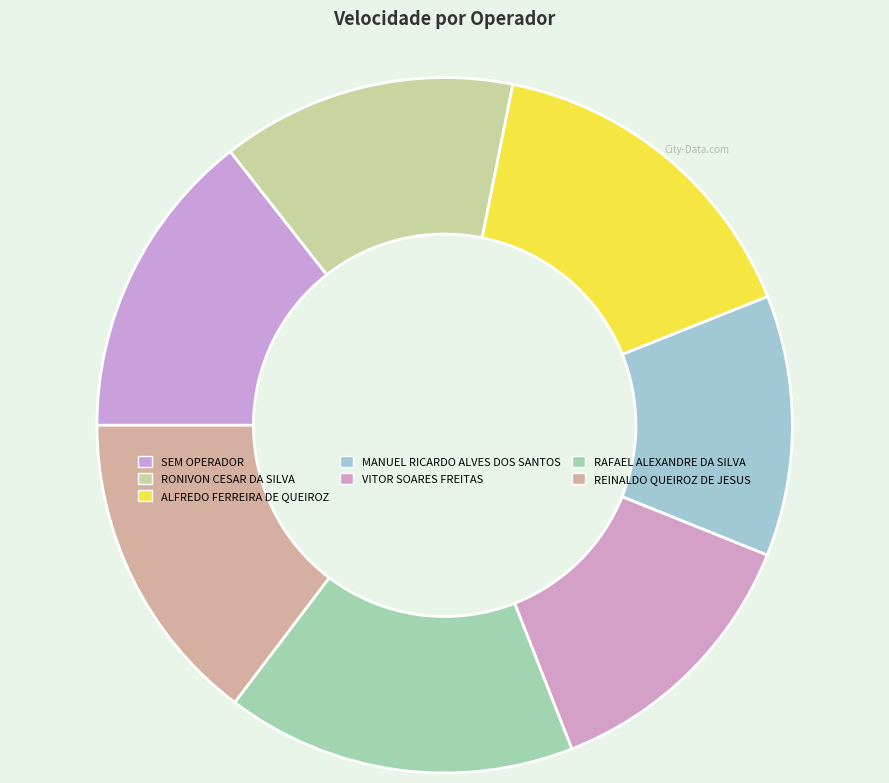

Which has a higher value, MANUEL RICARDO ALVES DOS SANTOS or ALFREDO FERREIRA DE QUEIROZ?

ALFREDO FERREIRA DE QUEIROZ